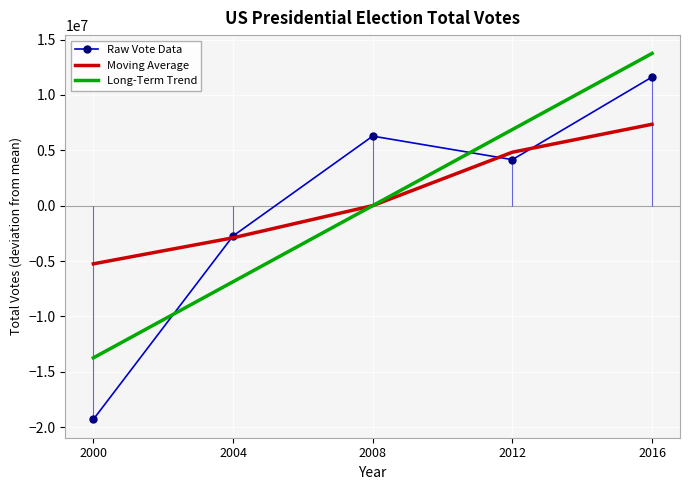

Where does the Raw Vote Data series first go above 4152772?

2008